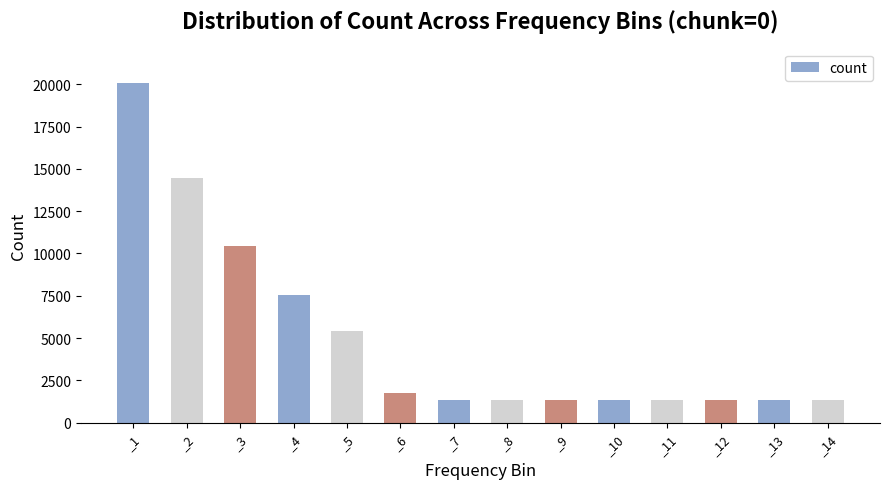

What is the difference between the values at _5 and _11?

4091